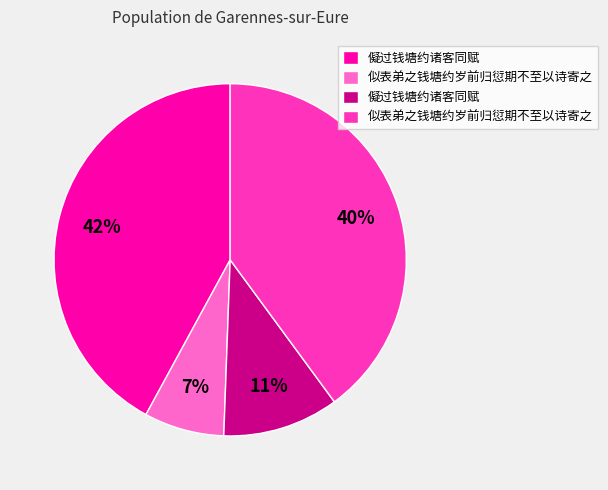

Is there a majority slice in this chart?

No